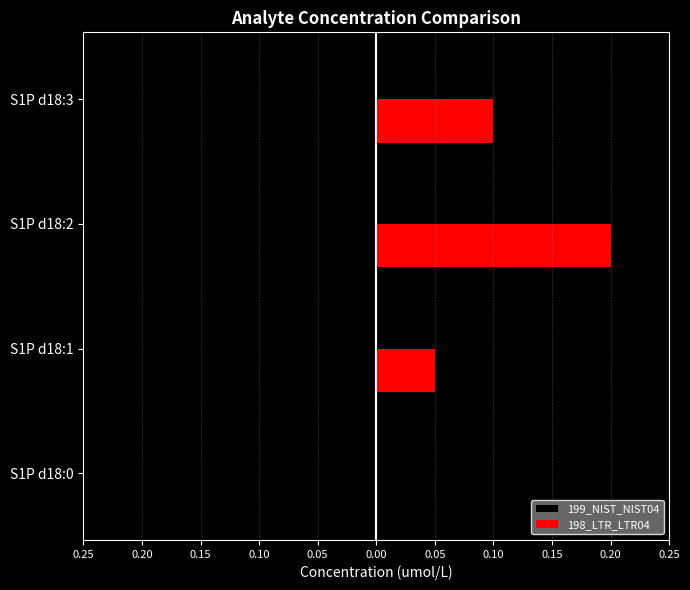

What is the value of the 199_NIST_NIST04 bar at the 1st from the left?

-0.1